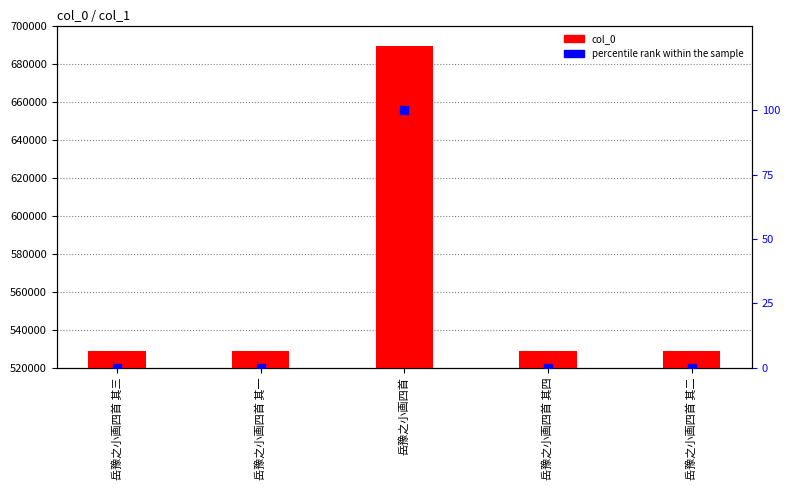

Which series contains the highest Y value?

col_0